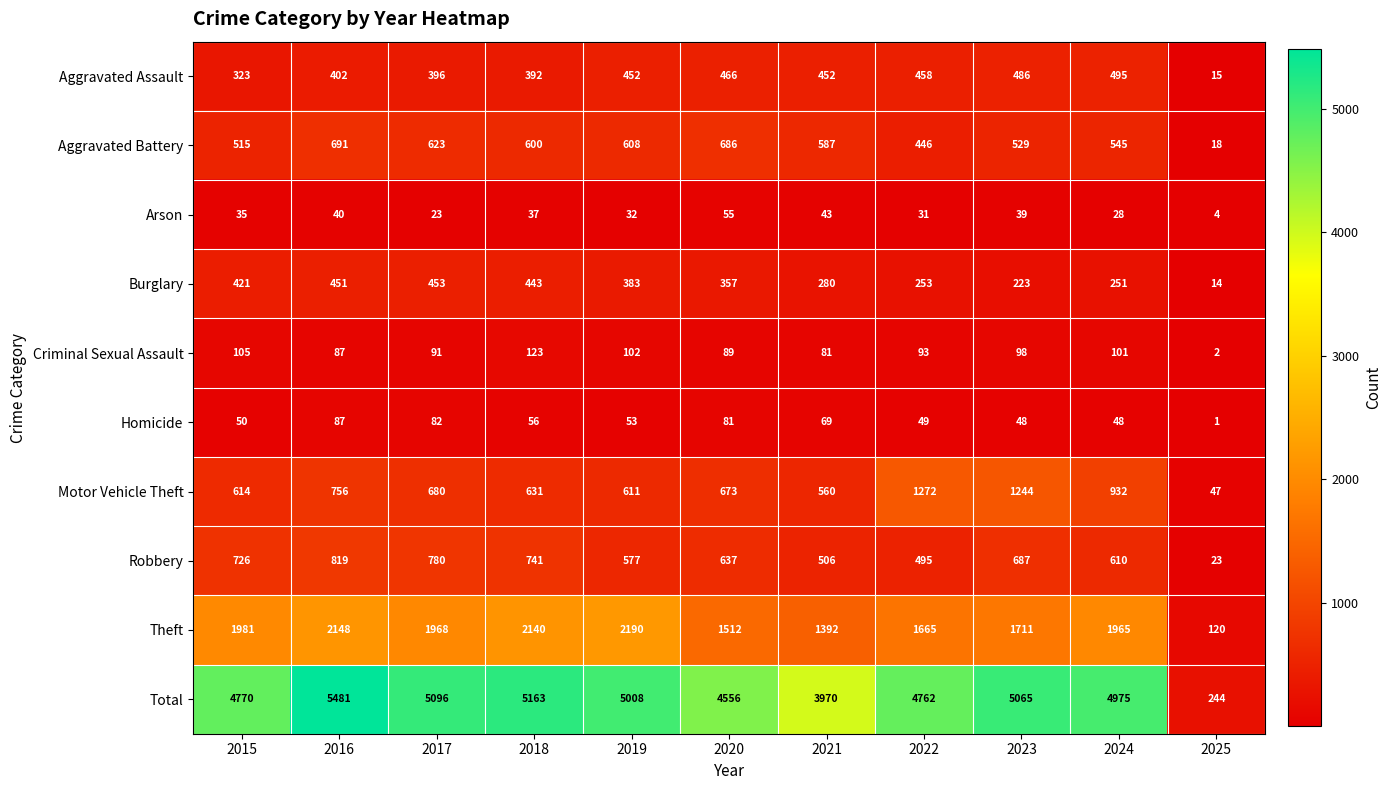

The Theft series shows 1981 at 2015. True or false?

True